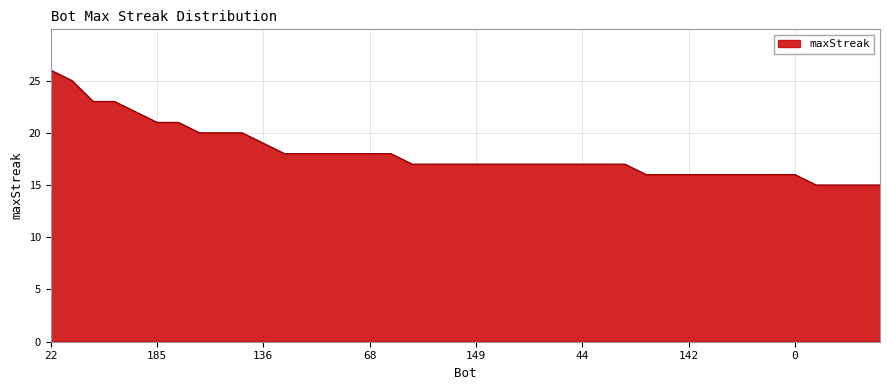

What is the maximum value shown in the chart?

26